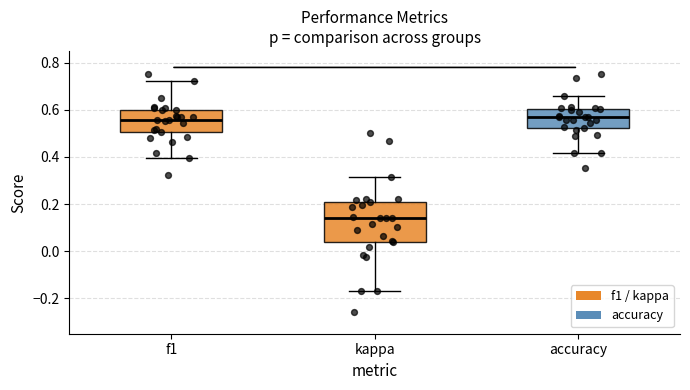

Reading left to right, read every box against the y-axis: the position of its median line, the range the box covers, and the ends of its whiskers. The values are not printed on the chart, so give them approximately, as read against the axis.

f1: median 0.56, box 0.50 to 0.60, whiskers 0.40 to 0.72
kappa: median 0.14, box 0.04 to 0.20, whiskers -0.16 to 0.32
accuracy: median 0.56, box 0.52 to 0.60, whiskers 0.42 to 0.66